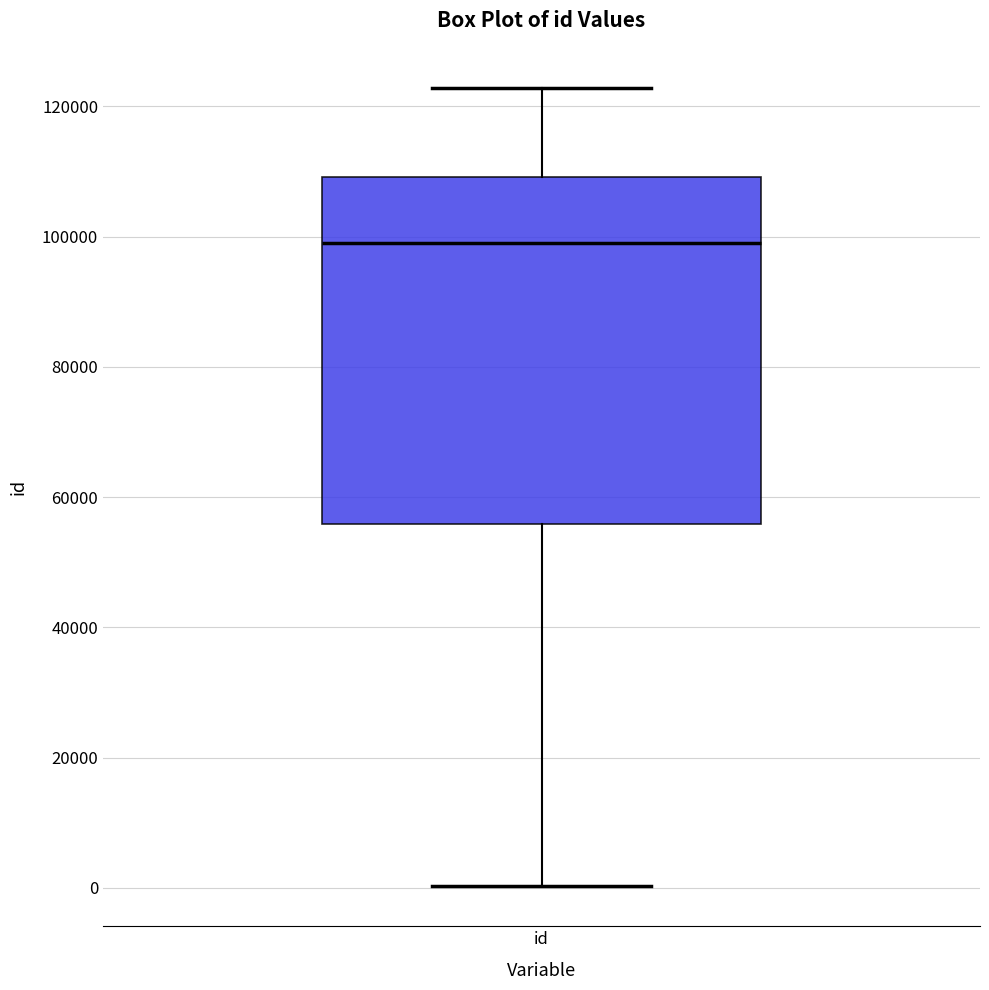

Read this box plot against the y-axis: the position of the median line, the range covered by the box, and the ends of both whiskers. The values are not printed on the chart, so give them approximately, as read against the axis.

median 98000, box 56000 to 110000, whiskers 0 to 122000